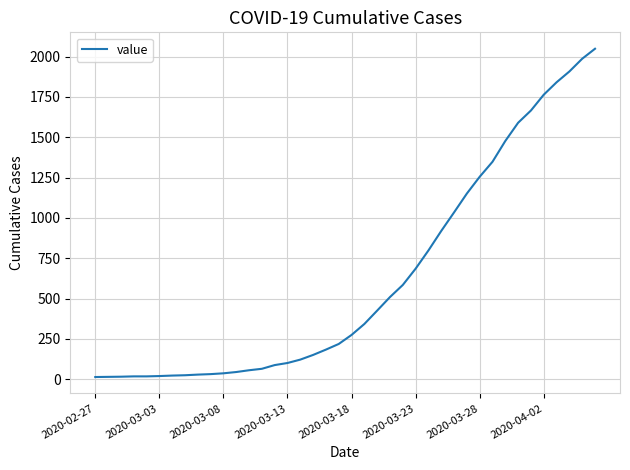

What is the difference between the maximum and minimum values?

2036